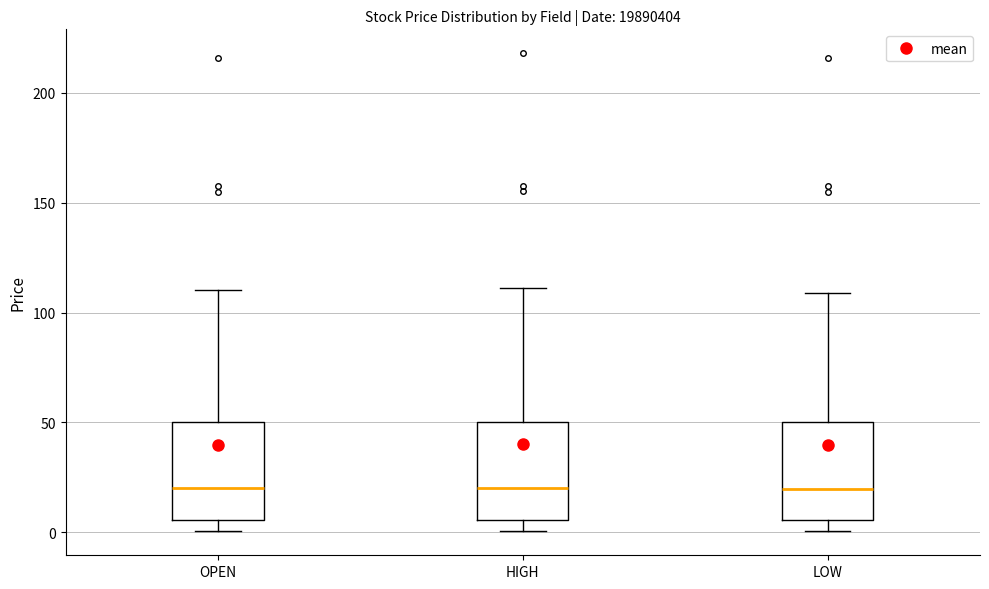

Reading left to right, transcribe this box plot: for each box, give where its median line is, the range the box spans, and where its two whiskers end, as read against the y-axis. The values are not printed on the chart, so give them approximately, as read against the axis.

OPEN: median 20, box 5 to 50, whiskers 0 to 110
HIGH: median 20, box 5 to 50, whiskers 0 to 110
LOW: median 20, box 5 to 50, whiskers 0 to 110